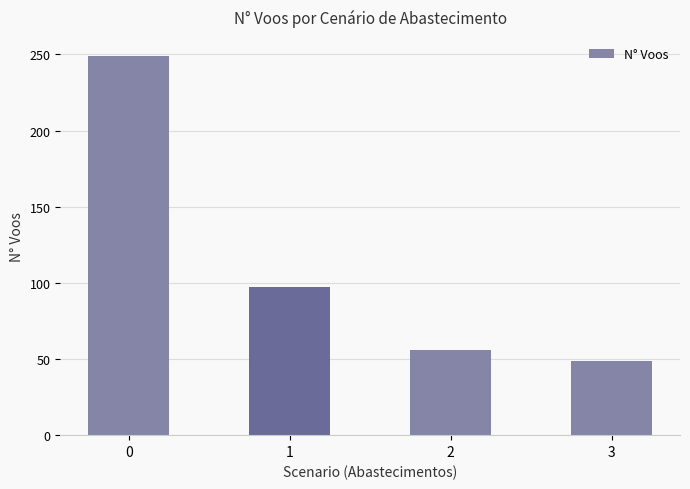

At which label is the value closest to 149?

1